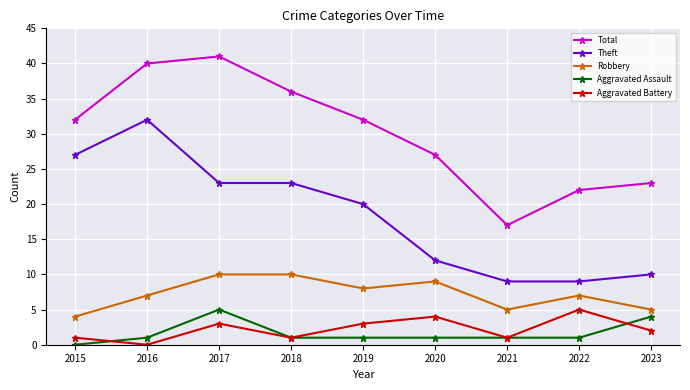

How many values in Aggravated Assault are above zero?

8